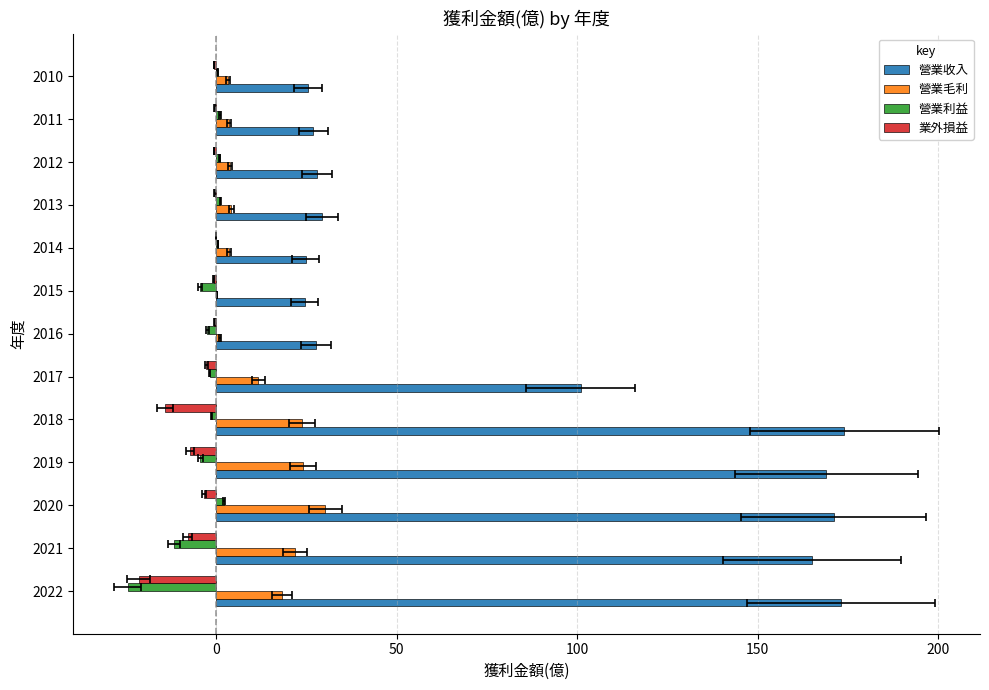

Which series has the largest total across all categories?

營業收入